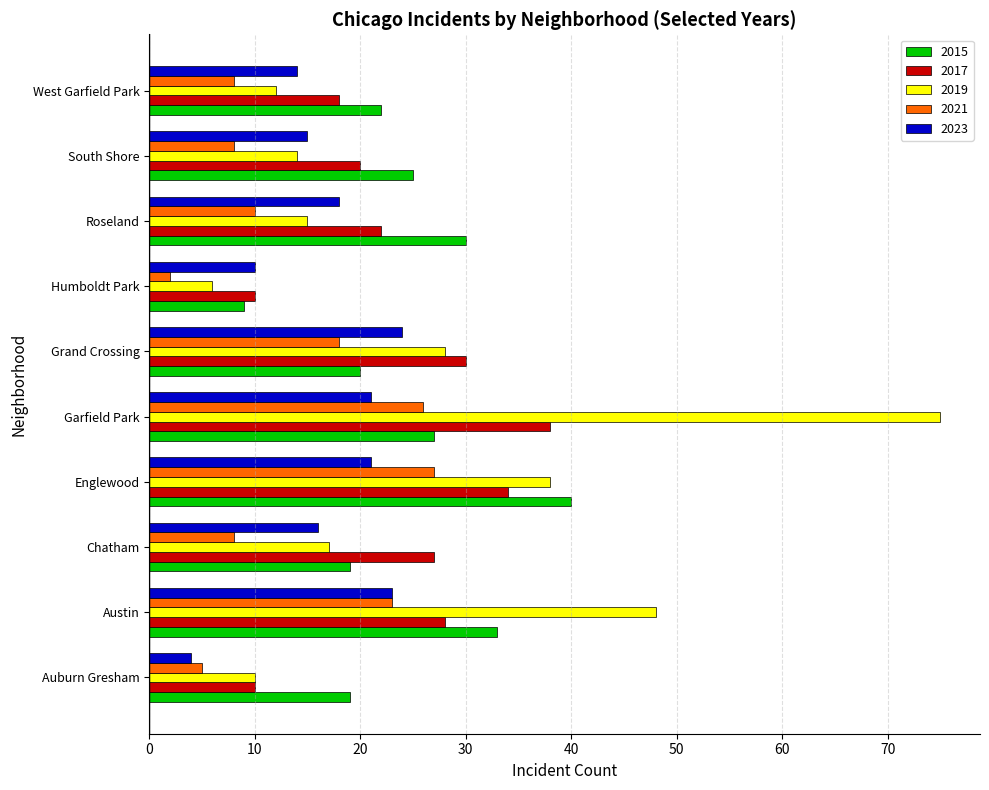

What is the difference between the highest and lowest values at Austin?

25